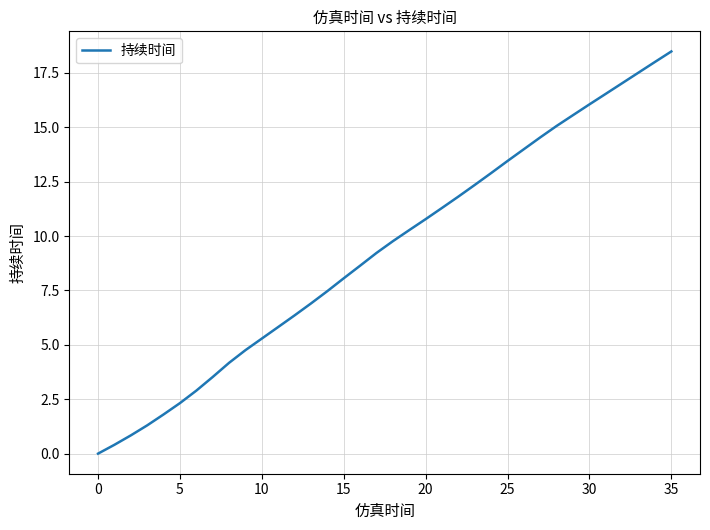

What is the greatest value displayed?

18.5